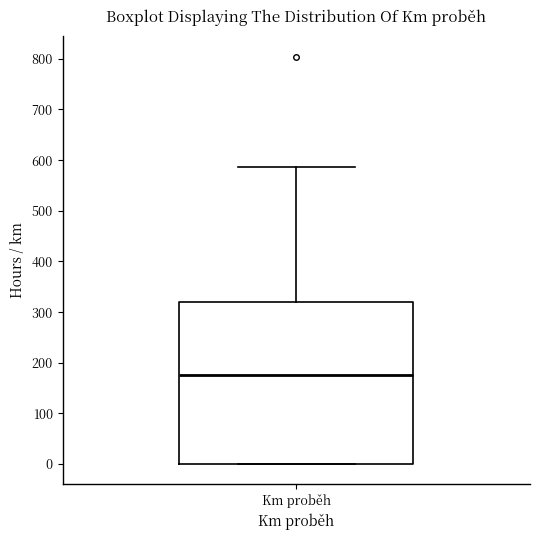

Read this box plot against the y-axis: the position of the median line, the range covered by the box, and the ends of both whiskers. The values are not printed on the chart, so give them approximately, as read against the axis.

median 180, box 0 to 320, whiskers 0 to 590